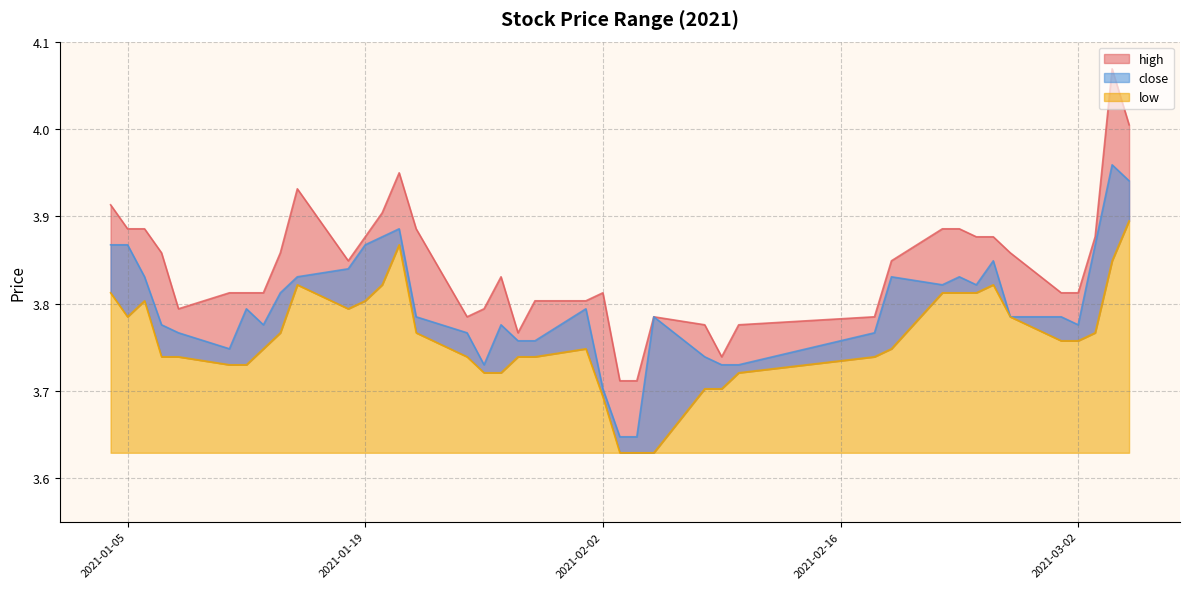

How many lines are shown in the chart?

3